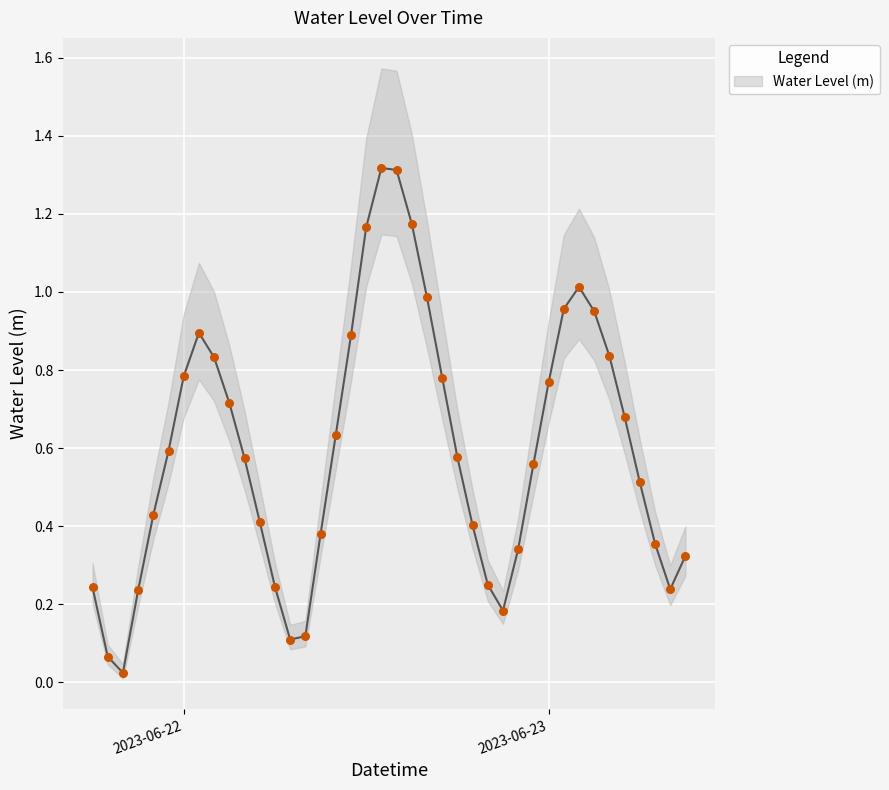

What is the change in value from 2023-06-21 19:00:00 to 2023-06-22 17:00:00?

+0.7